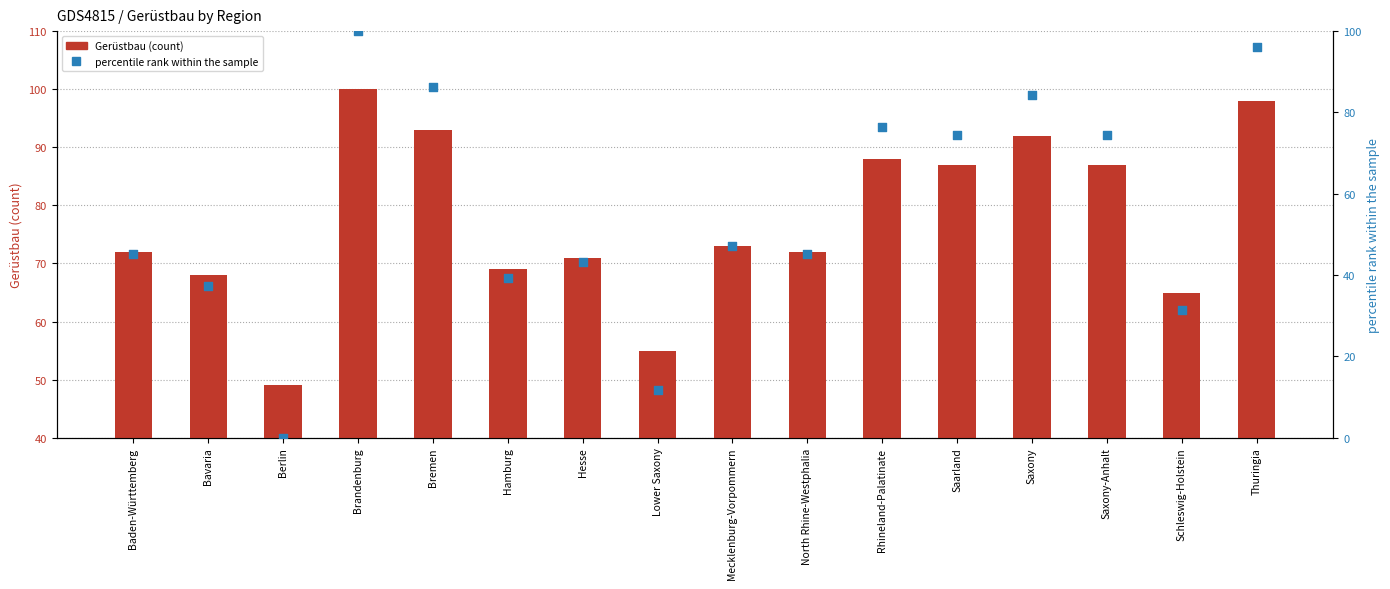

Is the value of percentile rank within the sample at Saarland greater than the value of Gerüstbau at Bremen?

No